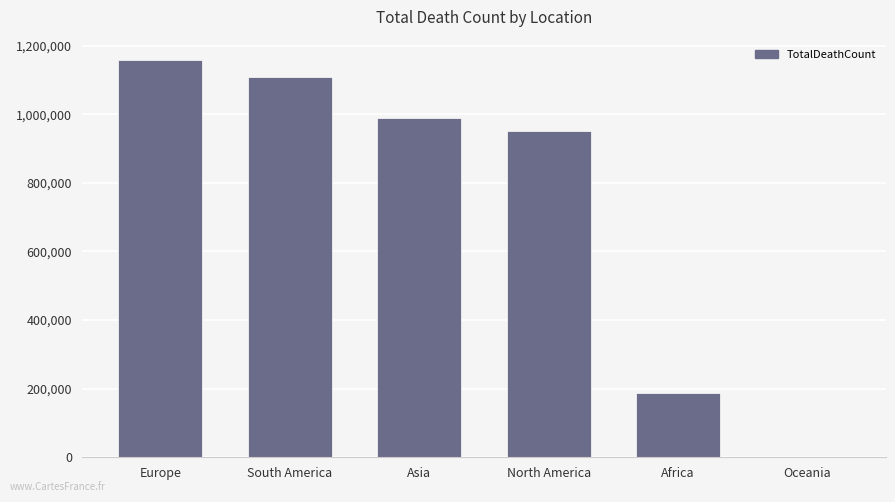

Approximately how many times larger is the value at Africa compared to Europe?

0.2